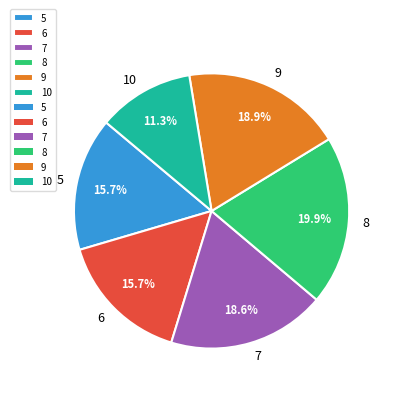

Is there any slice that represents more than half of the pie?

No